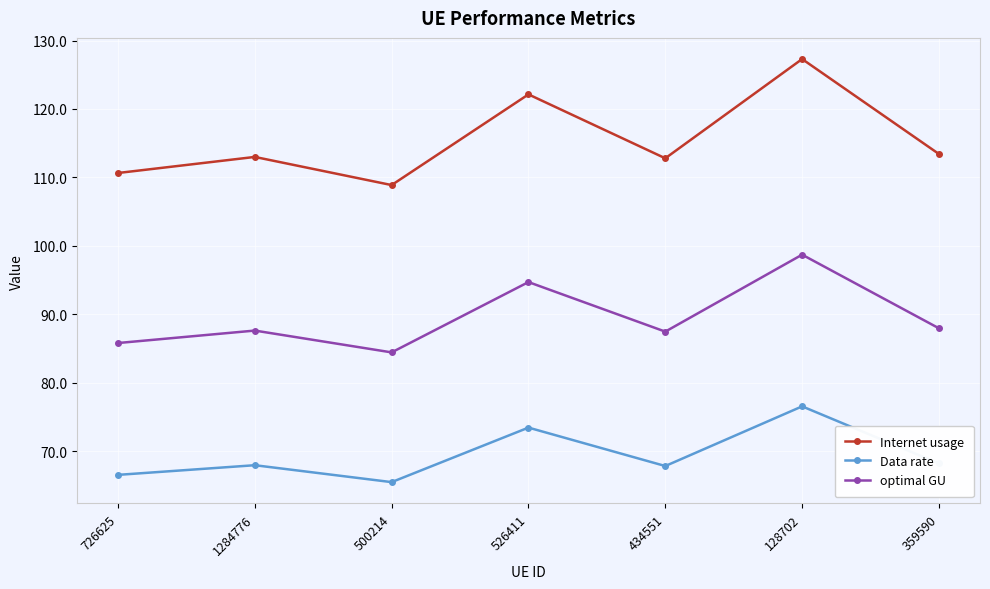

Which category has the lowest value in the Internet usage series?

500214